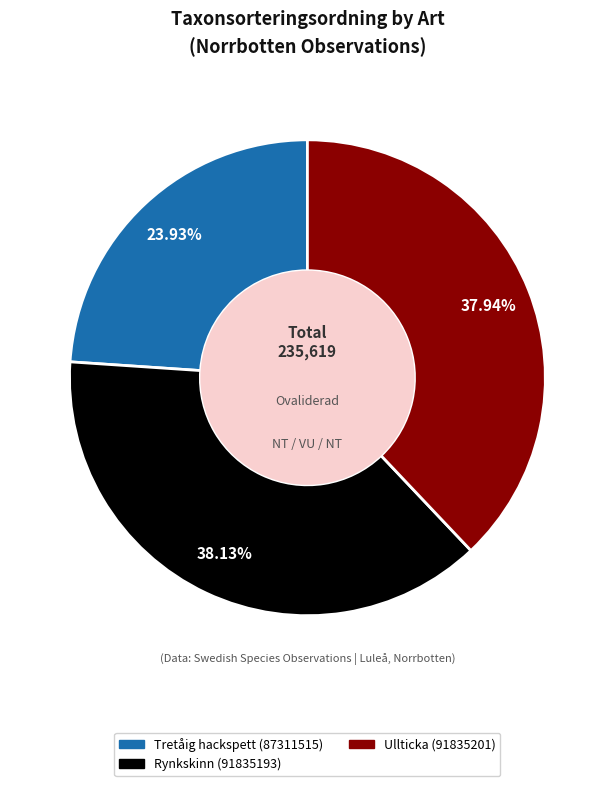

Between Tretåig hackspett (87311515) and Rynkskinn (91835193), which is larger?

Rynkskinn (91835193)